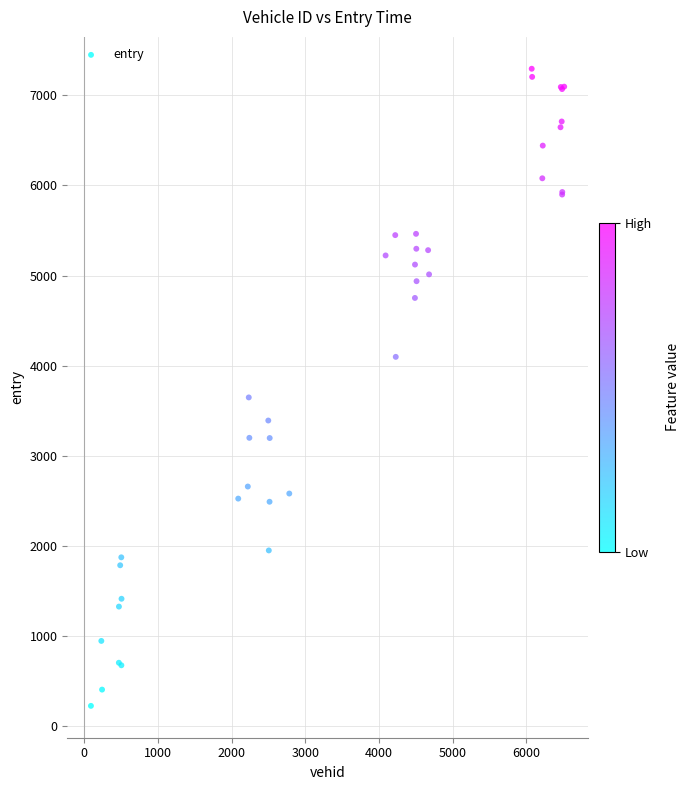

What Y value in the scatter plot is closest to 3761?

3648.9